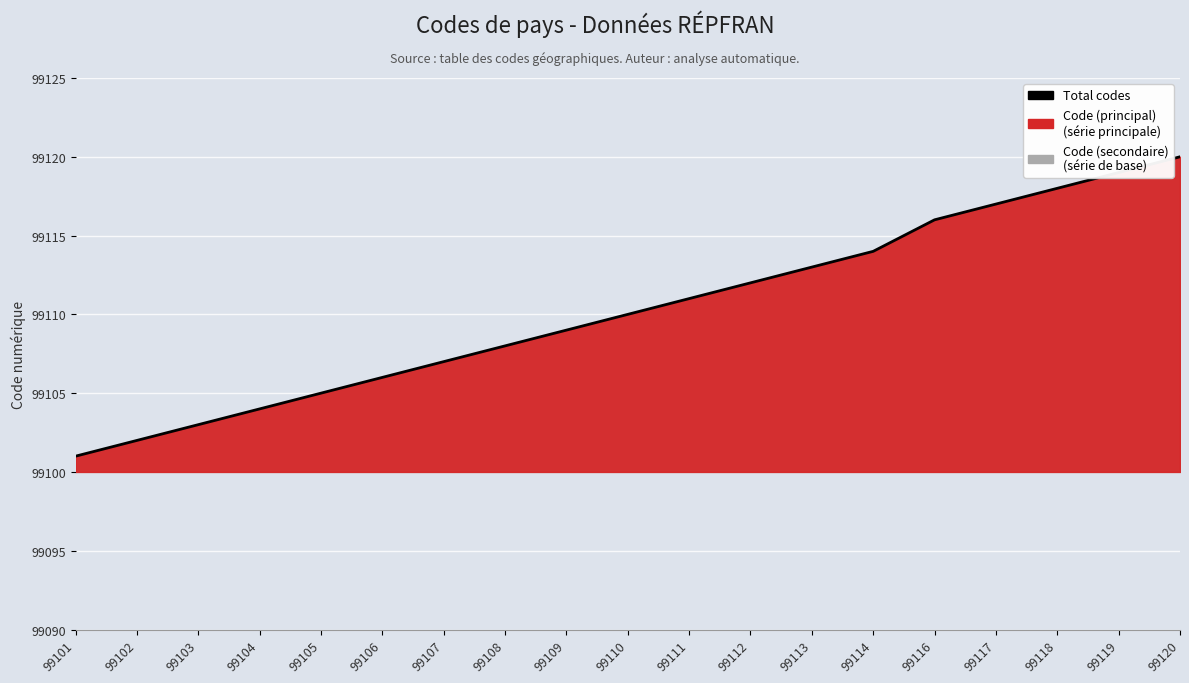

Approximately how many times larger is the value at 99118 compared to 99112?

1.0